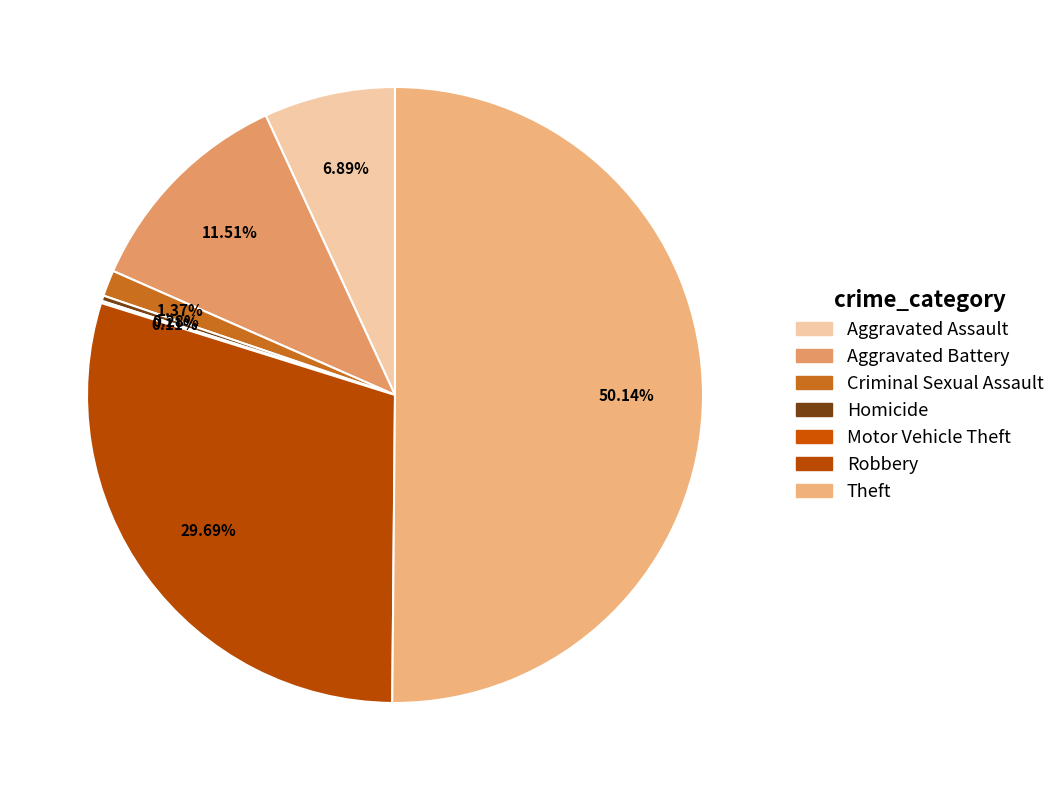

The Aggravated Battery slice represents 12% of the pie. True or false?

True